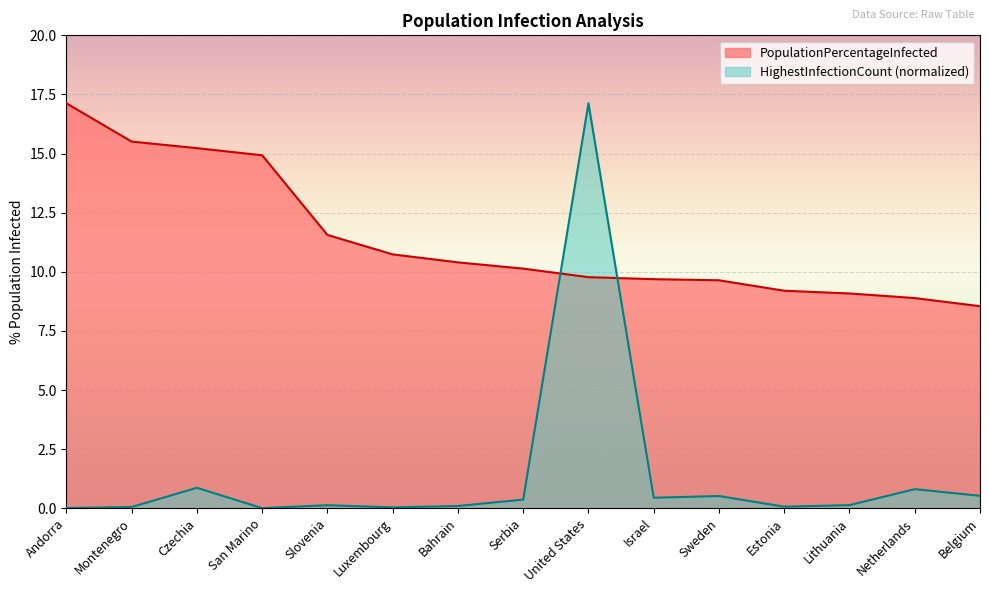

True or false: HighestInfectionCount and PopulationPercentageInfected cross at least once.

True